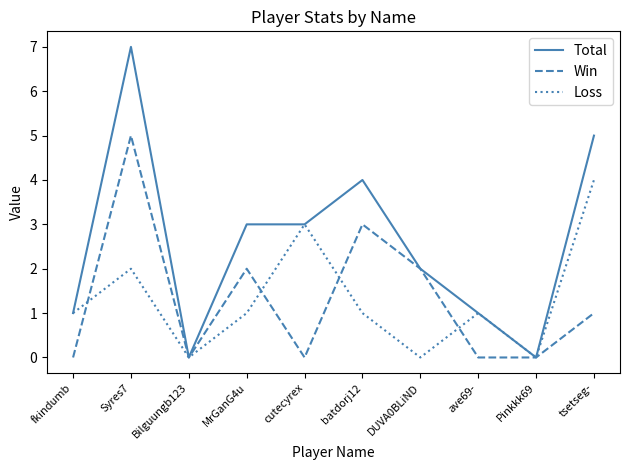

True or false: Win has a value of -2 at Pinkkk69.

False